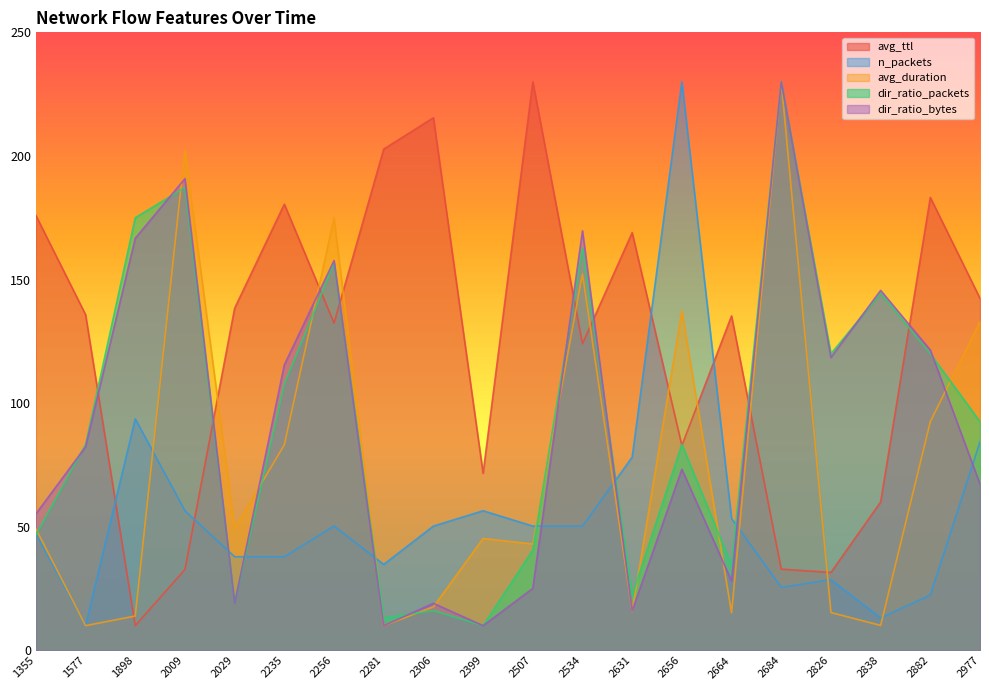

Where is the first local maximum for dir_ratio_packets?

2009